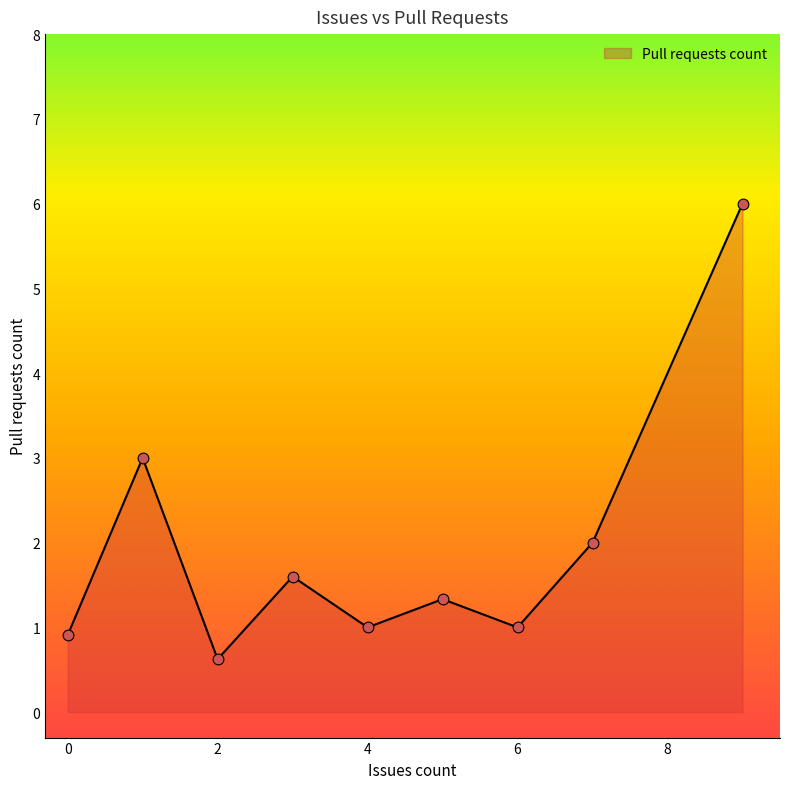

What is the minimum value shown in the chart?

0.6